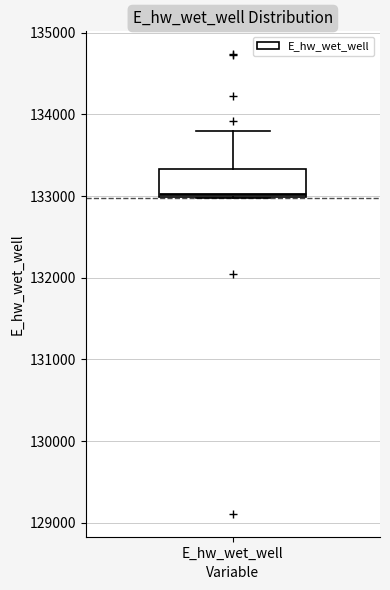

Where is the upper edge of the box for E_hw_wet_well on the y-axis? The values are not printed on the chart, so give them approximately, as read against the axis.

133300